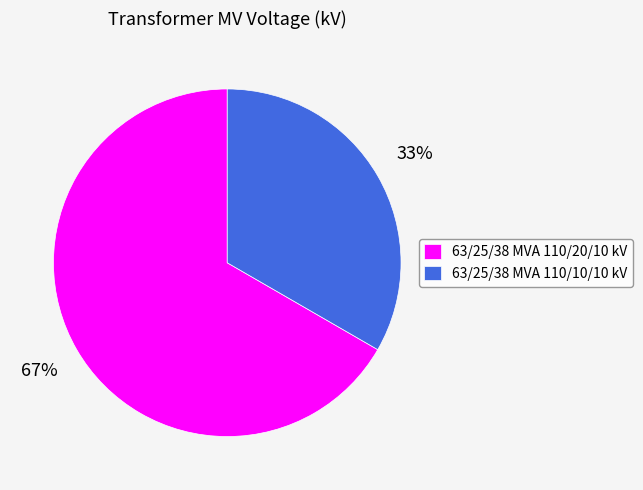

To the nearest percent, what portion does 63/25/38 MVA 110/20/10 kV represent?

67%